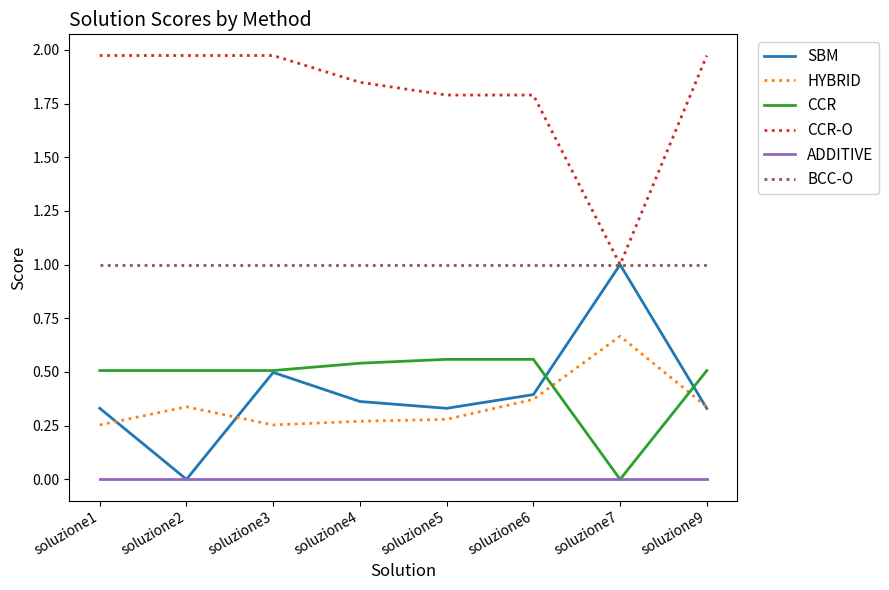

Which series changed the most between soluzione3 and soluzione5?

CCR-O